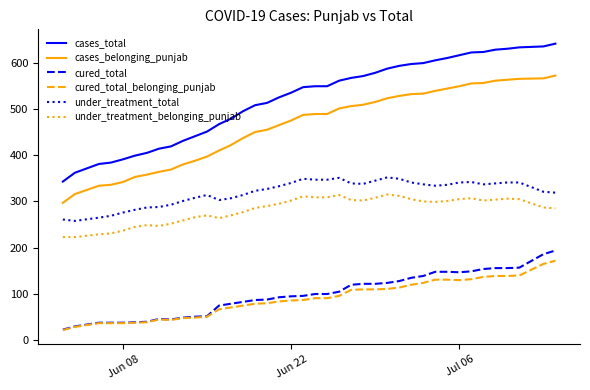

What is the greatest value displayed?

641